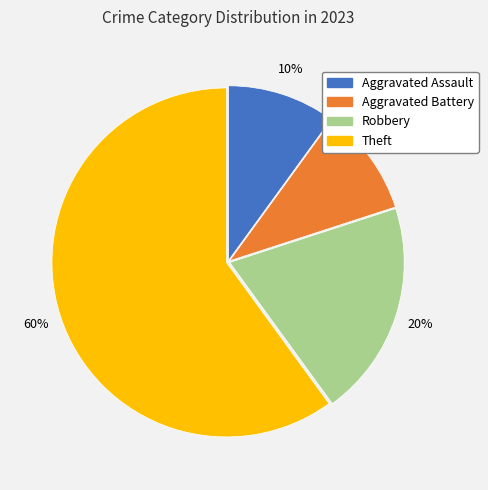

True or false: Theft accounts for 69% of the total.

False